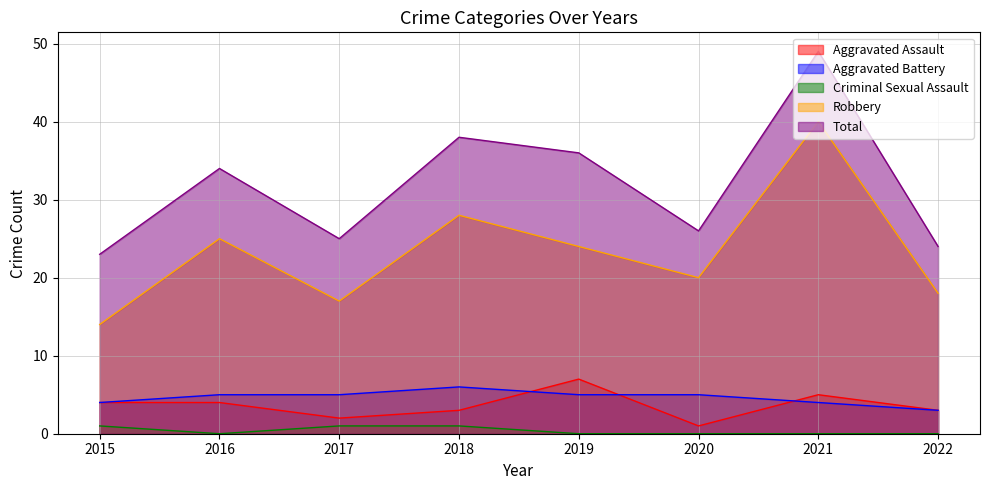

Is it true that Robbery equals 24 at 2019?

True